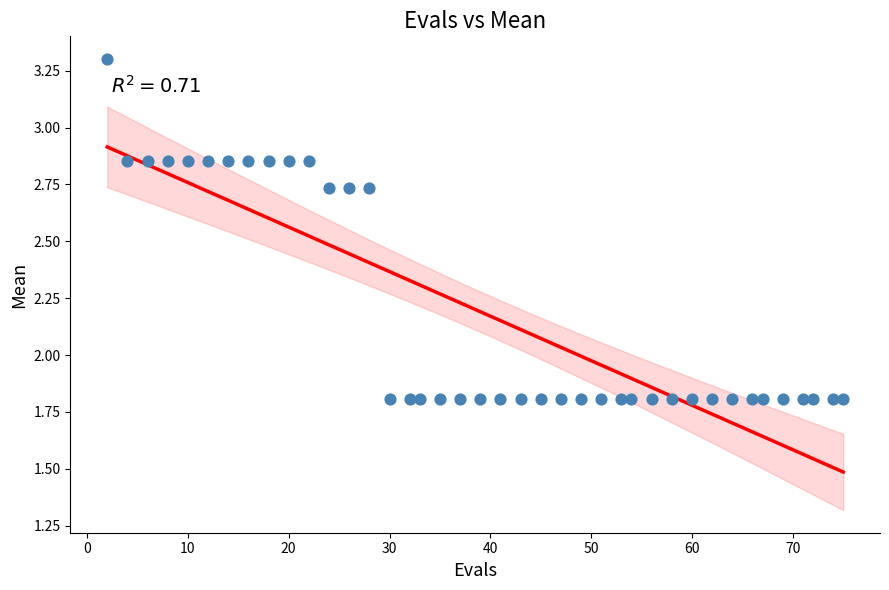

What is the range of X values (max minus min)?

73.0